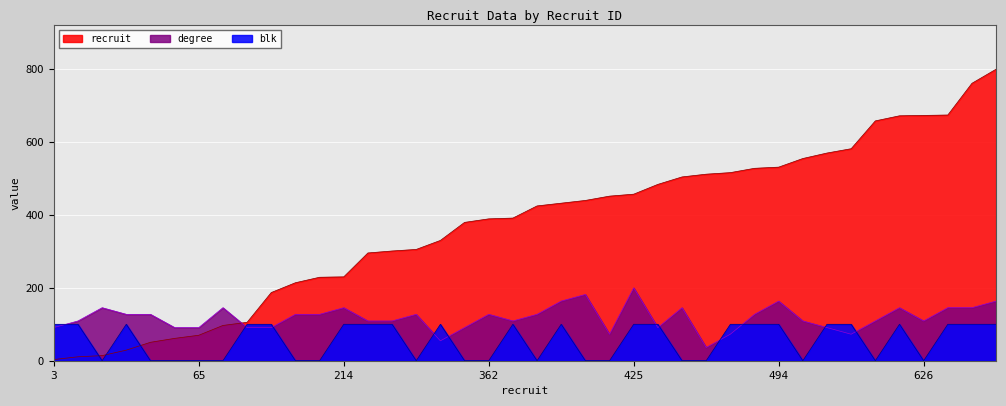

At which label is recruit closest to 401?

364